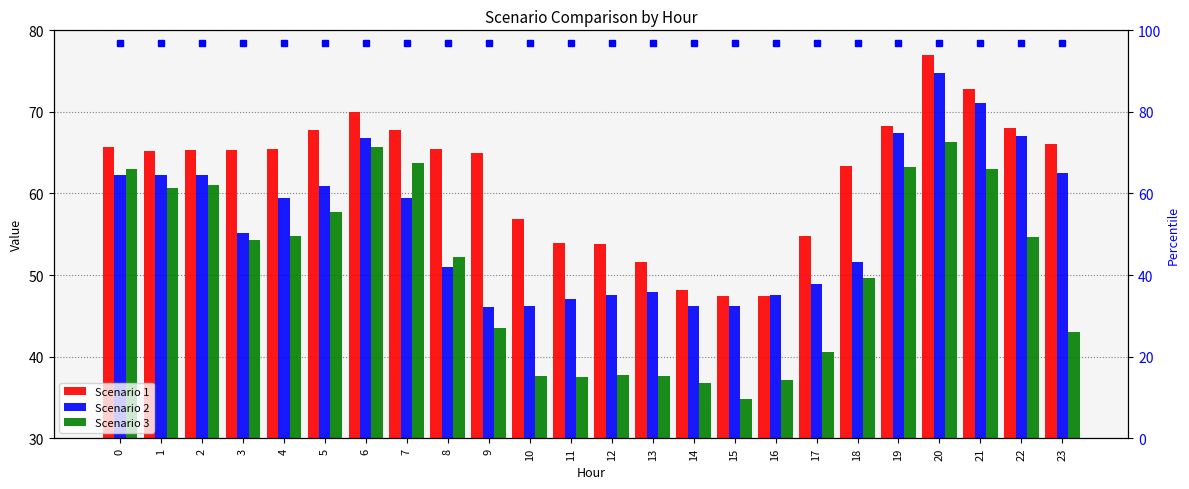

Reading left to right, transcribe all the data shown in this chart.

Scenario 1: 0=65.7	1=65.2	2=65.4	3=65.3	4=65.5	5=67.8	6=70.0	7=67.8	8=65.5	9=64.9	10=56.9	11=54.0	12=53.8	13=51.6	14=48.2	15=47.5	16=47.5	17=54.8	18=63.4	19=68.2	20=77.0	21=72.8	22=68.0	23=66.1
Scenario 2: 0=62.2	1=62.2	2=62.2	3=55.1	4=59.4	5=60.9	6=66.8	7=59.4	8=51.0	9=46.1	10=46.2	11=47.1	12=47.6	13=47.9	14=46.2	15=46.2	16=47.6	17=48.9	18=51.6	19=67.4	20=74.8	21=71.0	22=67.1	23=62.5
Scenario 3: 0=63.0	1=60.7	2=61.1	3=54.3	4=54.8	5=57.7	6=65.7	7=63.8	8=52.2	9=43.5	10=37.6	11=37.5	12=37.7	13=37.6	14=36.8	15=34.8	16=37.1	17=40.6	18=49.6	19=63.3	20=66.3	21=63.0	22=54.6	23=43.1